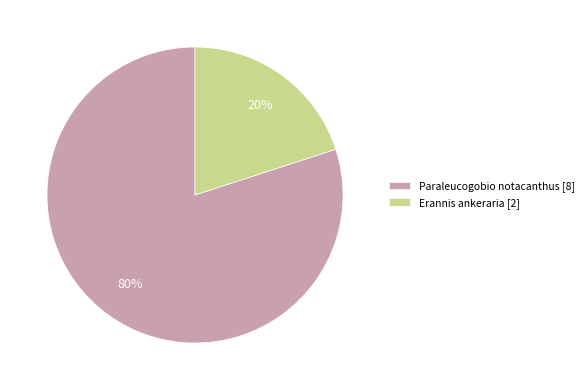

Approximately how many times larger is the value at Paraleucogobio notacanthus [8] compared to Erannis ankeraria [2]?

4.0